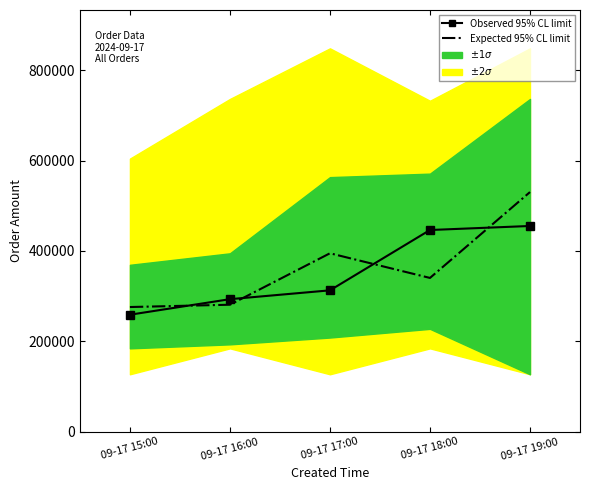

What is the label of the 4th point from the right?

09-17 16:00